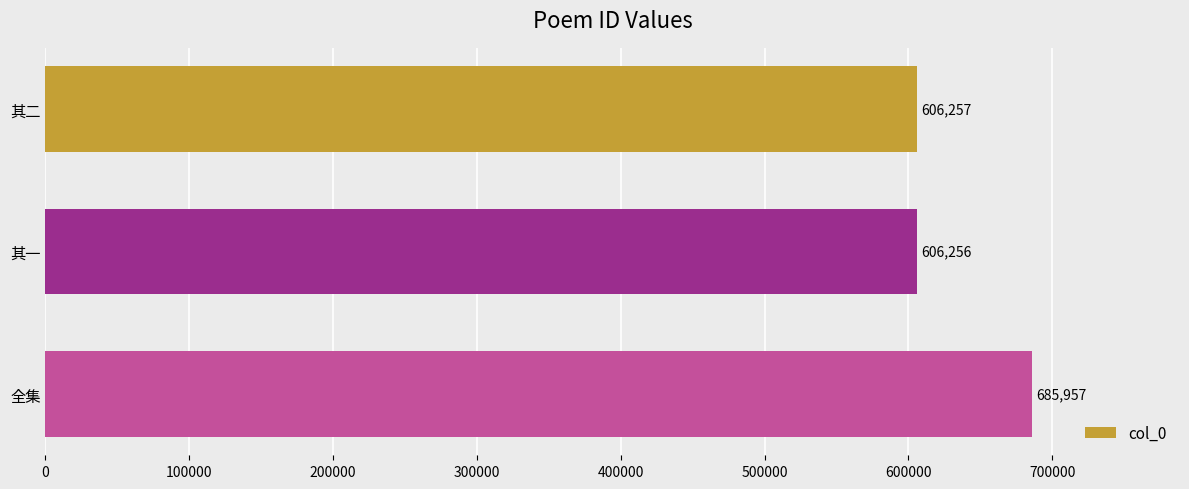

Reading top to bottom, list all the values displayed in this chart.

其二=606257	其一=606256	全集=685957